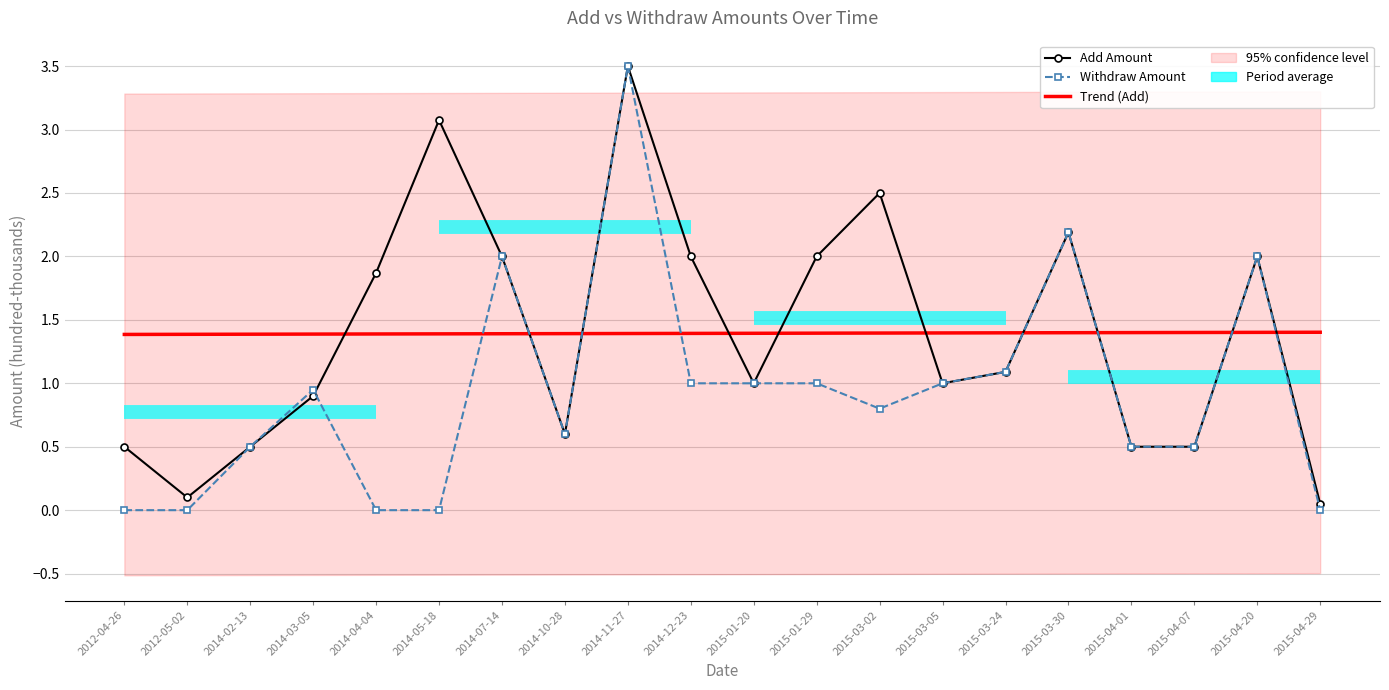

Reading left to right, transcribe all the data shown in this chart.

Add Amount: 2012-04-26=0.5	2012-05-02=0.1	2014-02-13=0.5	2014-03-05=0.9	2014-04-04=1.9	2014-05-18=3.1	2014-07-14=2.0	2014-10-28=0.6	2014-11-27=3.5	2014-12-23=2.0	2015-01-20=1.0	2015-01-29=2.0	2015-03-02=2.5	2015-03-05=1.0	2015-03-24=1.1	2015-03-30=2.2	2015-04-01=0.5	2015-04-07=0.5	2015-04-20=2.0	2015-04-29=0.1
Withdraw Amount: 2012-04-26=0.0	2012-05-02=0.0	2014-02-13=0.5	2014-03-05=0.9	2014-04-04=0.0	2014-05-18=0.0	2014-07-14=2.0	2014-10-28=0.6	2014-11-27=3.5	2014-12-23=1.0	2015-01-20=1.0	2015-01-29=1.0	2015-03-02=0.8	2015-03-05=1.0	2015-03-24=1.1	2015-03-30=2.2	2015-04-01=0.5	2015-04-07=0.5	2015-04-20=2.0	2015-04-29=0.0
Trend (Add): 2012-04-26=1.4	2012-05-02=1.4	2014-02-13=1.4	2014-03-05=1.4	2014-04-04=1.4	2014-05-18=1.4	2014-07-14=1.4	2014-10-28=1.4	2014-11-27=1.4	2014-12-23=1.4	2015-01-20=1.4	2015-01-29=1.4	2015-03-02=1.4	2015-03-05=1.4	2015-03-24=1.4	2015-03-30=1.4	2015-04-01=1.4	2015-04-07=1.4	2015-04-20=1.4	2015-04-29=1.4